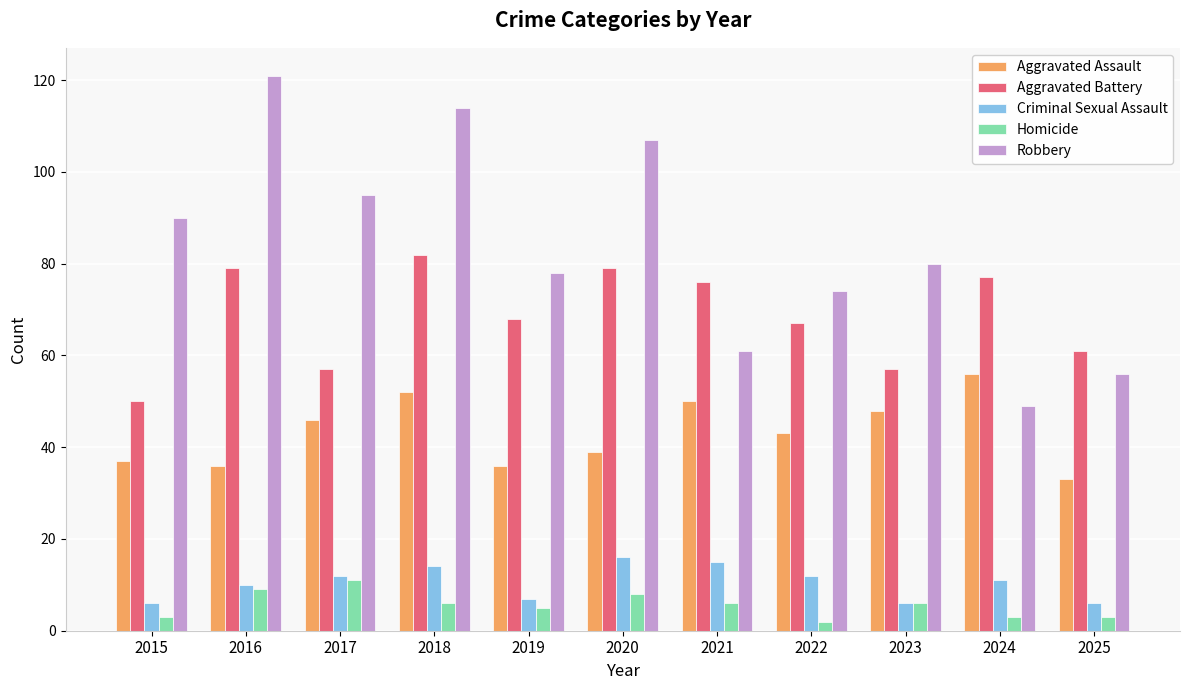

Reading left to right, list all the values displayed in this chart.

Aggravated Assault: 37	36	46	52	36	39	50	43	48	56	33
Aggravated Battery: 50	79	57	82	68	79	76	67	57	77	61
Criminal Sexual Assault: 6	10	12	14	7	16	15	12	6	11	6
Homicide: 3	9	11	6	5	8	6	2	6	3	3
Robbery: 90	121	95	114	78	107	61	74	80	49	56